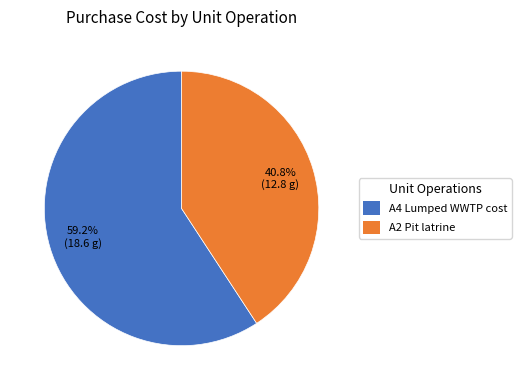

What percentage is the A2 Pit latrine slice, to the nearest percent?

41%